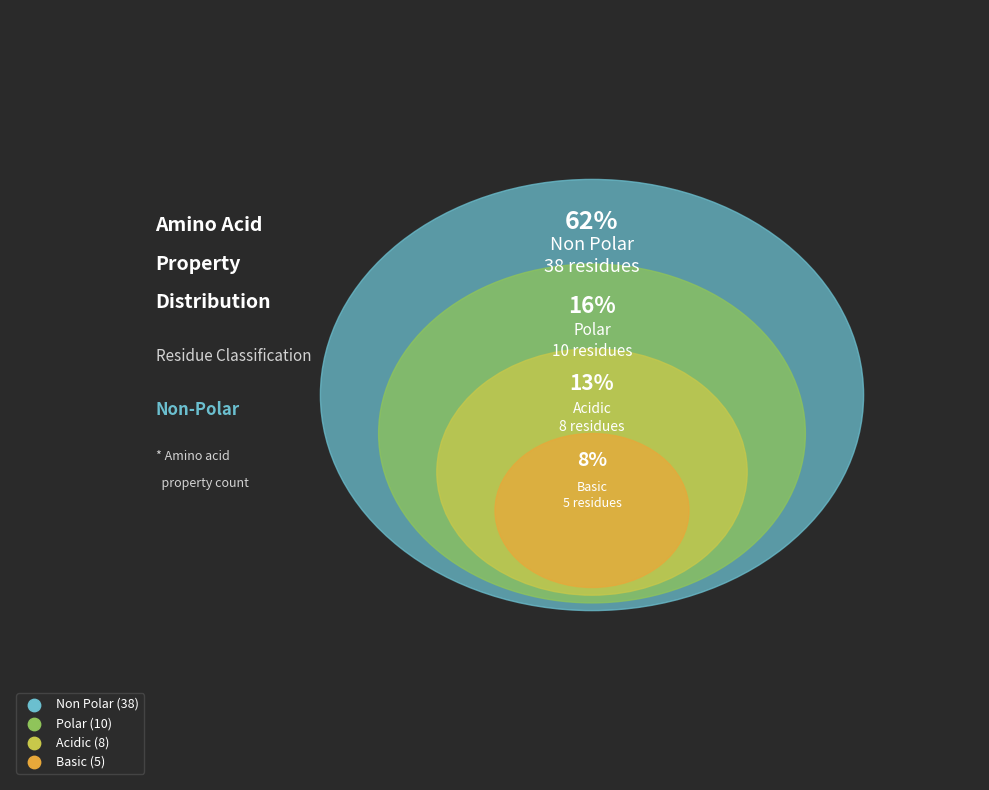

What is the change in value from polar to basic?

-5